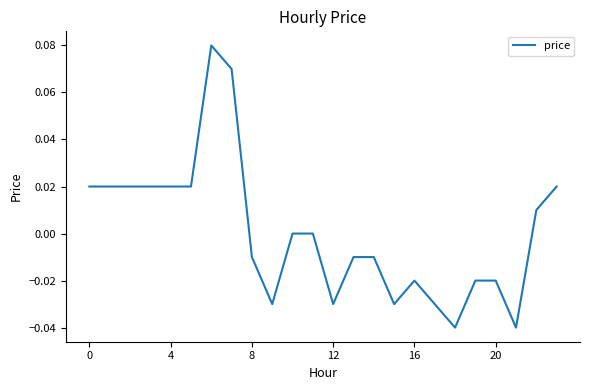

Which category has the highest value across all series?

6